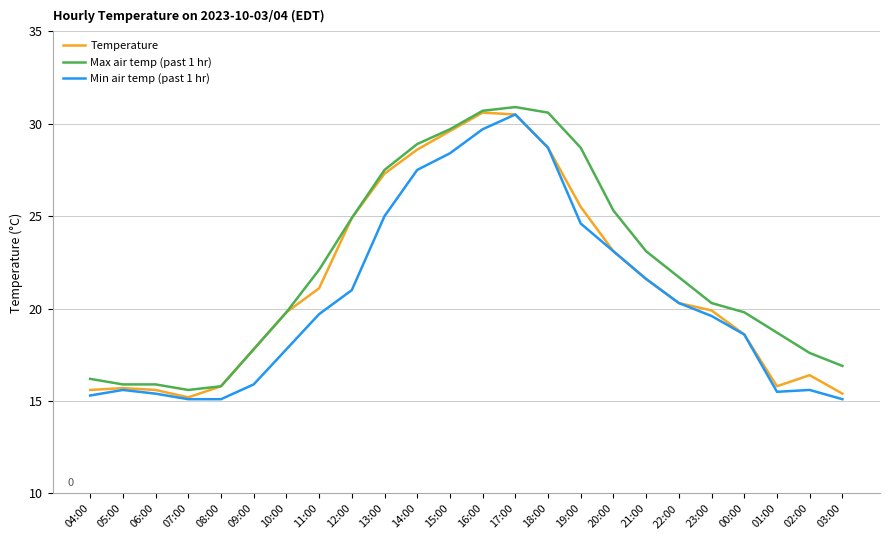

What is the minimum value for Min air temp (past 1 hr)?

15.1